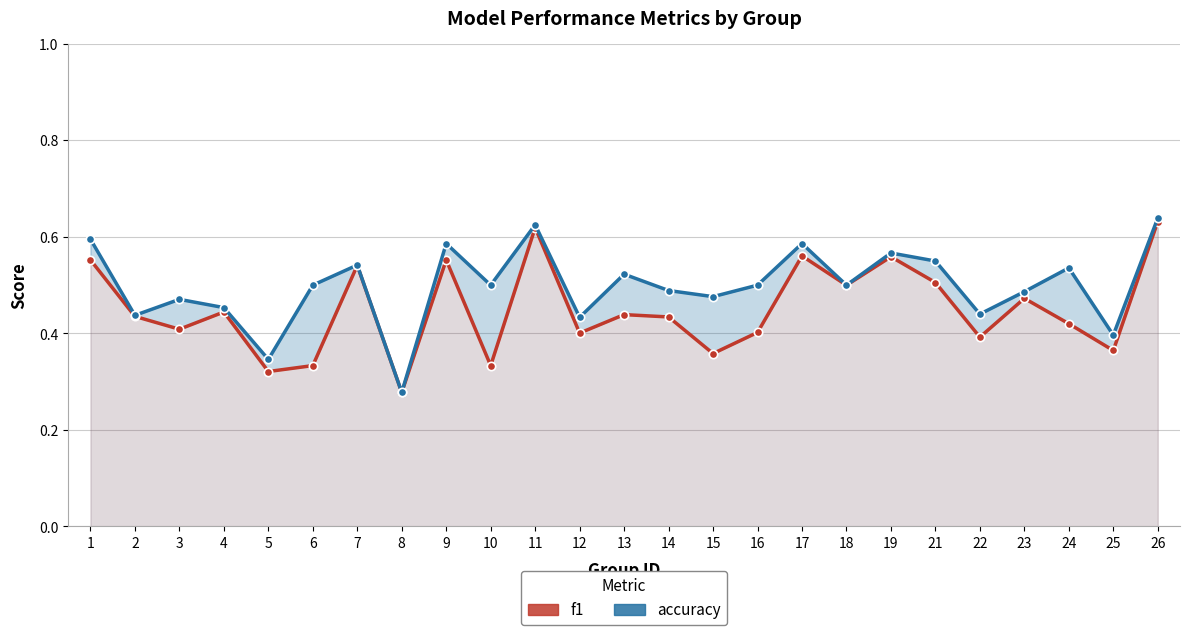

How many lines are shown in the chart?

2